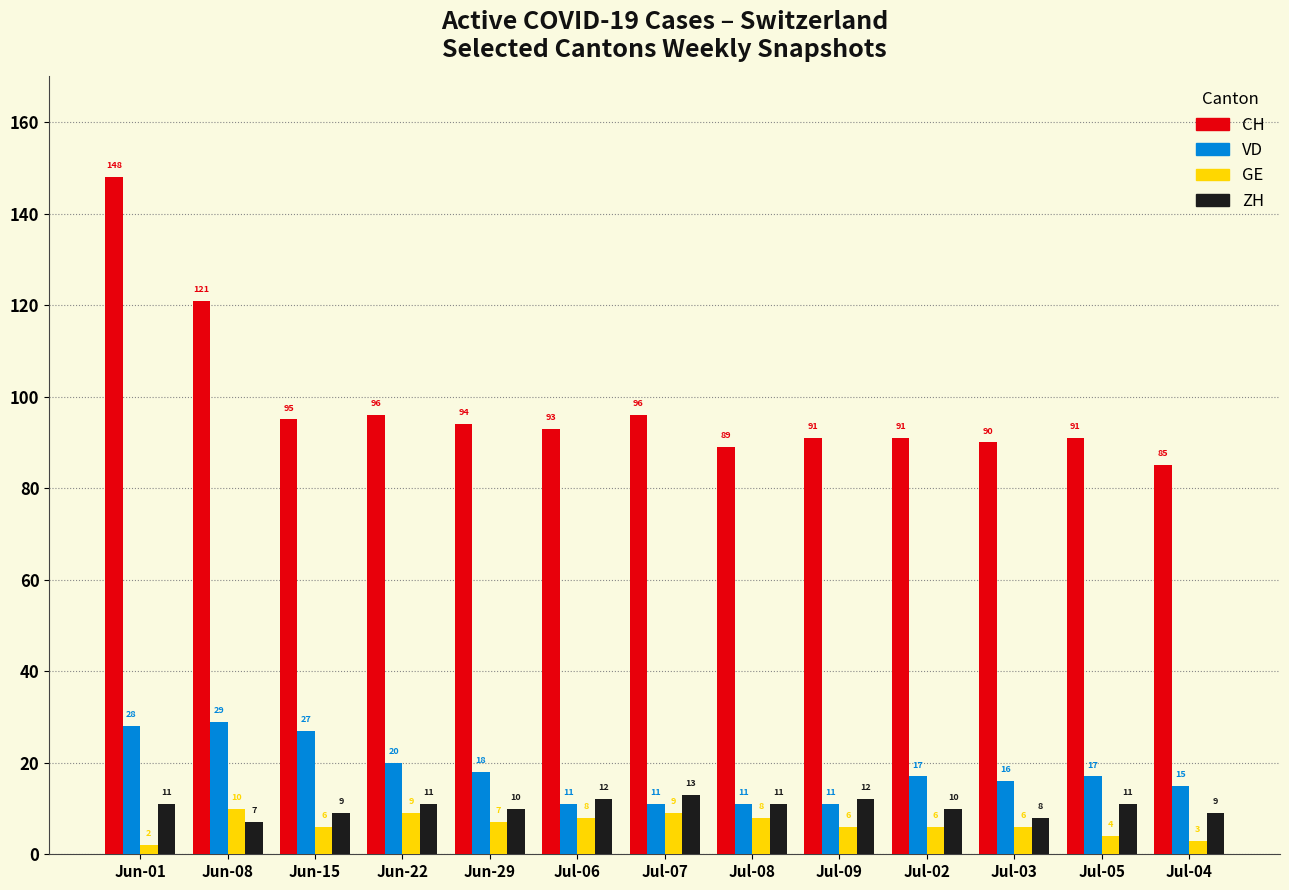

At how many categories does at least one series exceed 134?

1